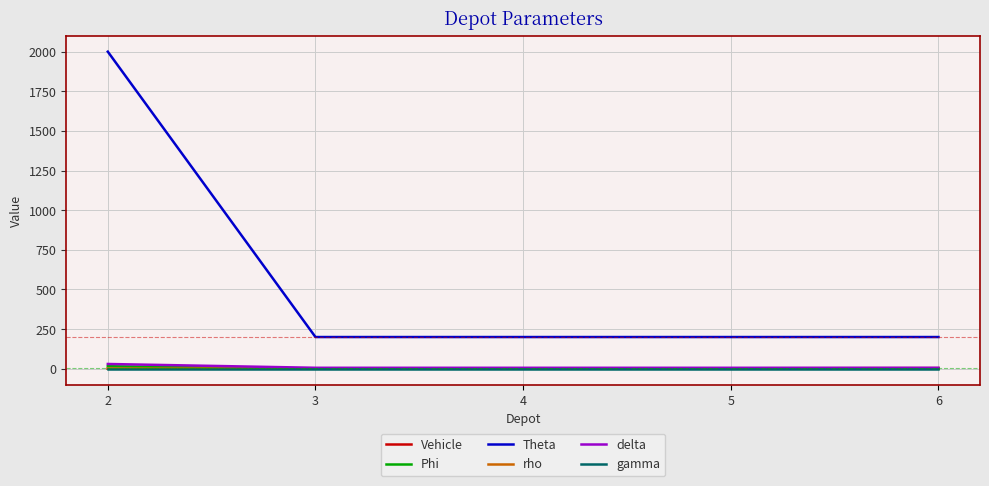

Which series has the widest spread of values?

Theta